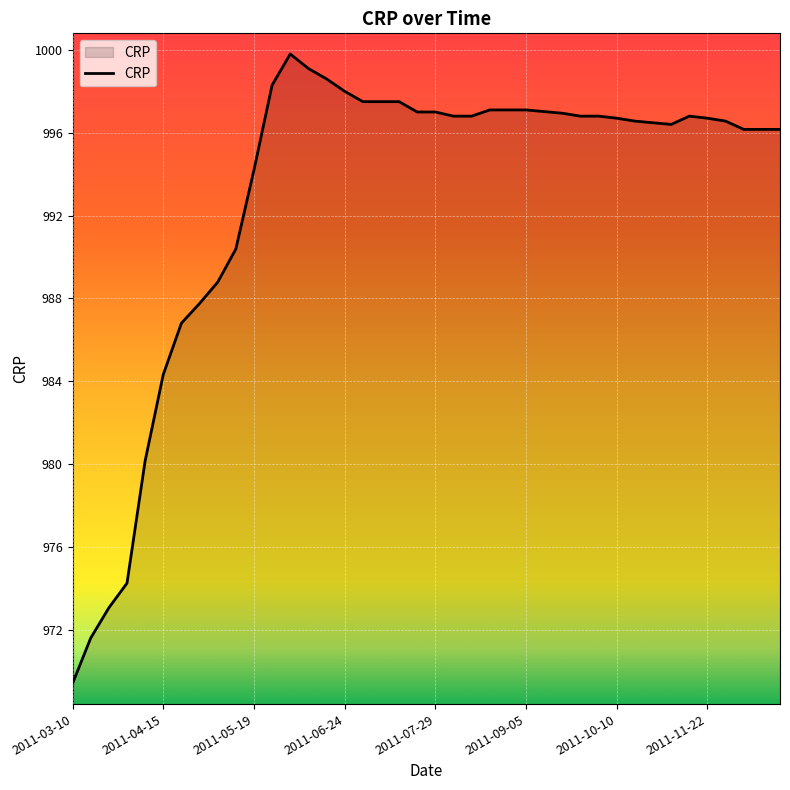

What is the difference between the maximum and minimum values?

30.4